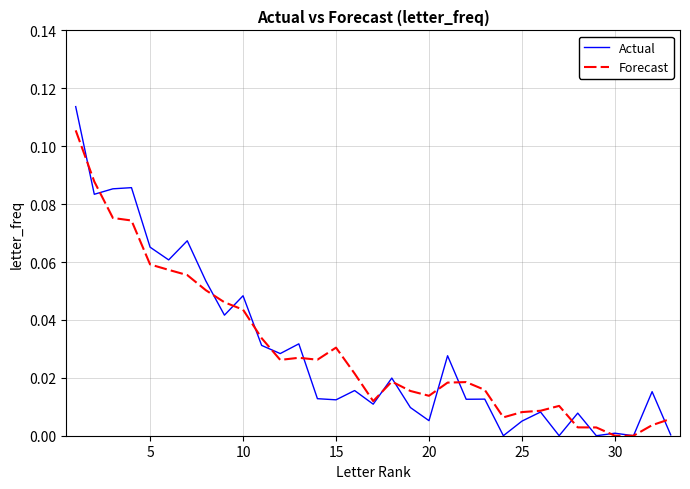

Which series has the widest spread of values?

Actual